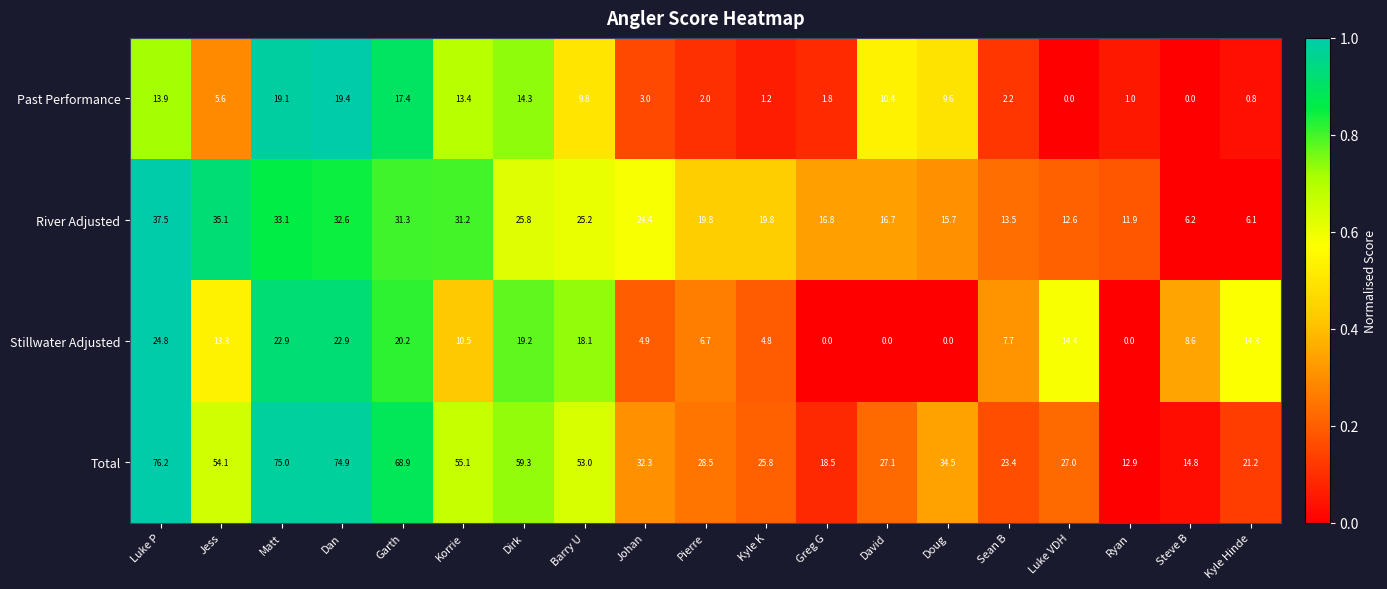

At which category is the sum across all series the highest?

Luke P